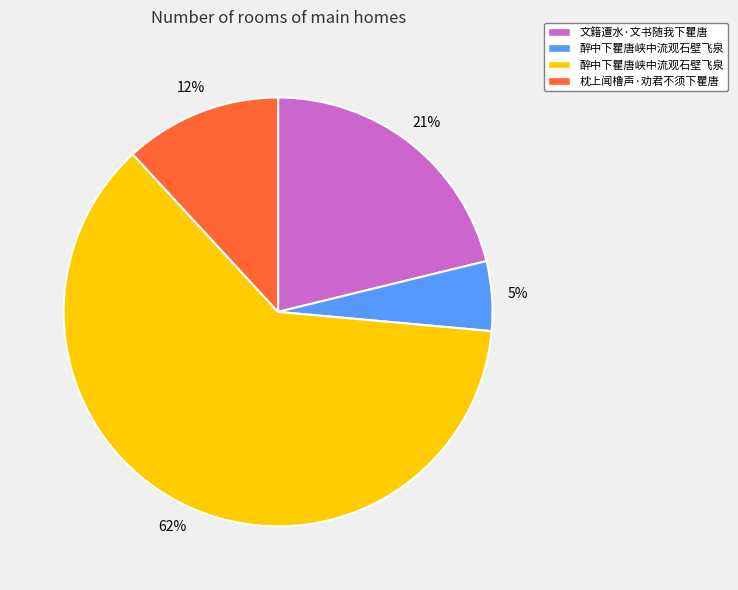

To the nearest percent, what is the average slice percentage?

25%